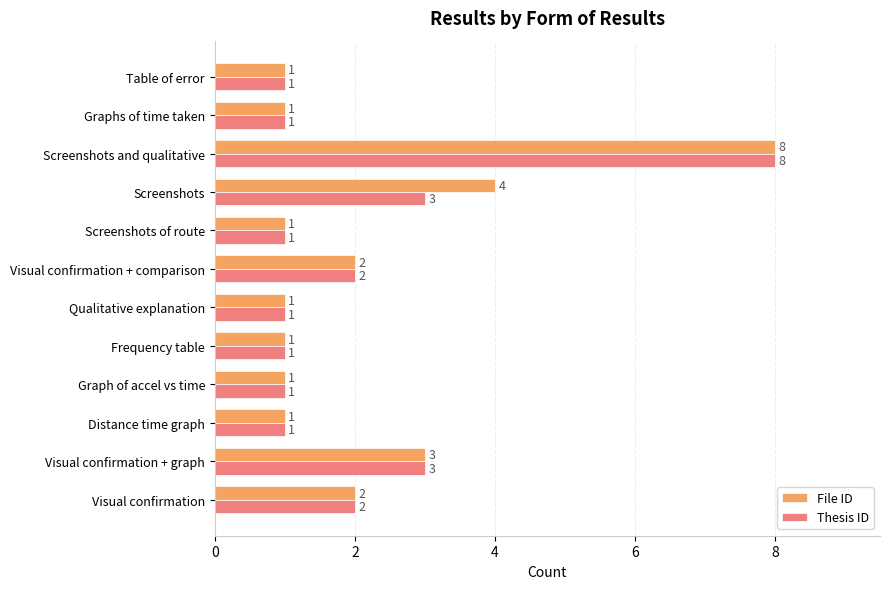

Which series has the largest total across all categories?

File ID